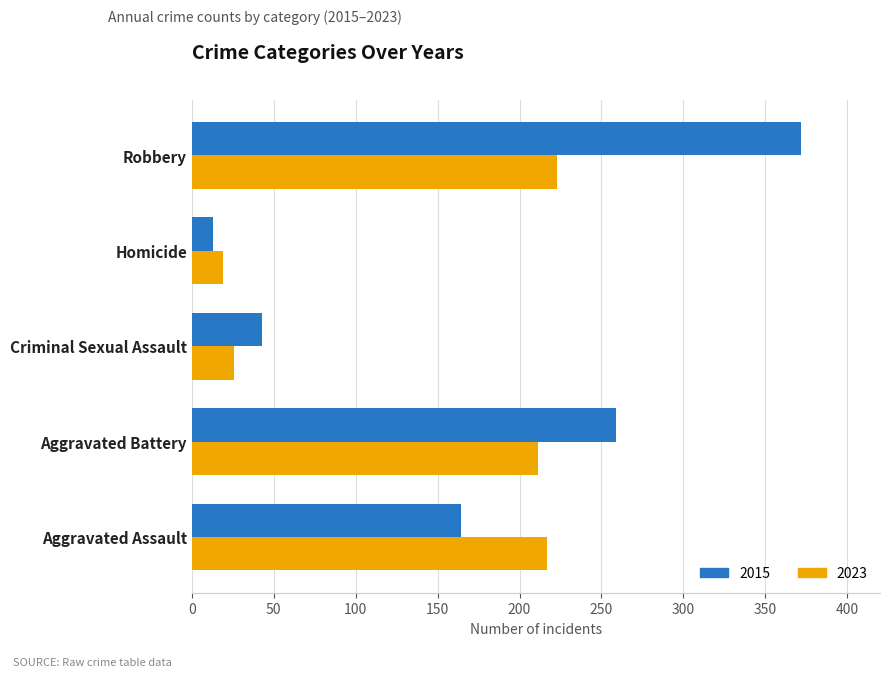

What is the sum of all 2023 values?

696